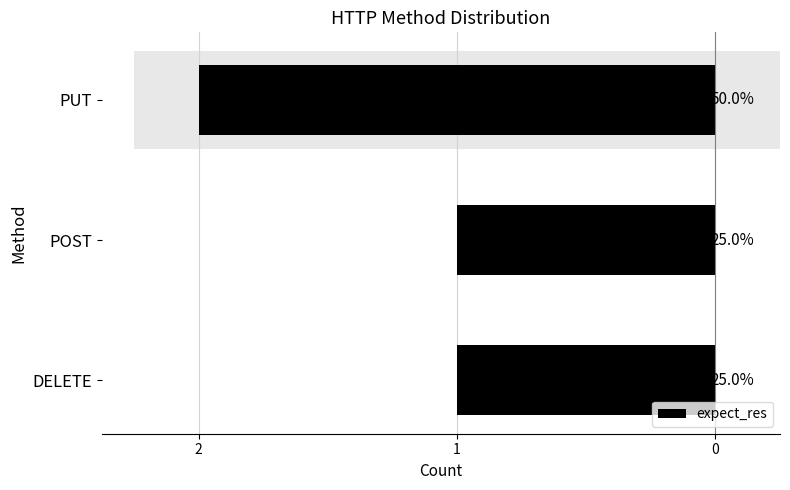

Are the bars horizontal?

Yes